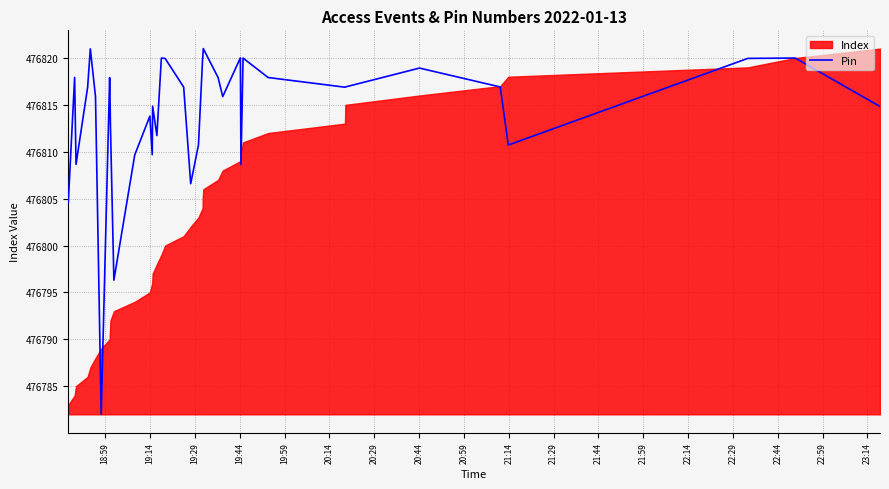

What is the label of the 24th point from the right?

22:59